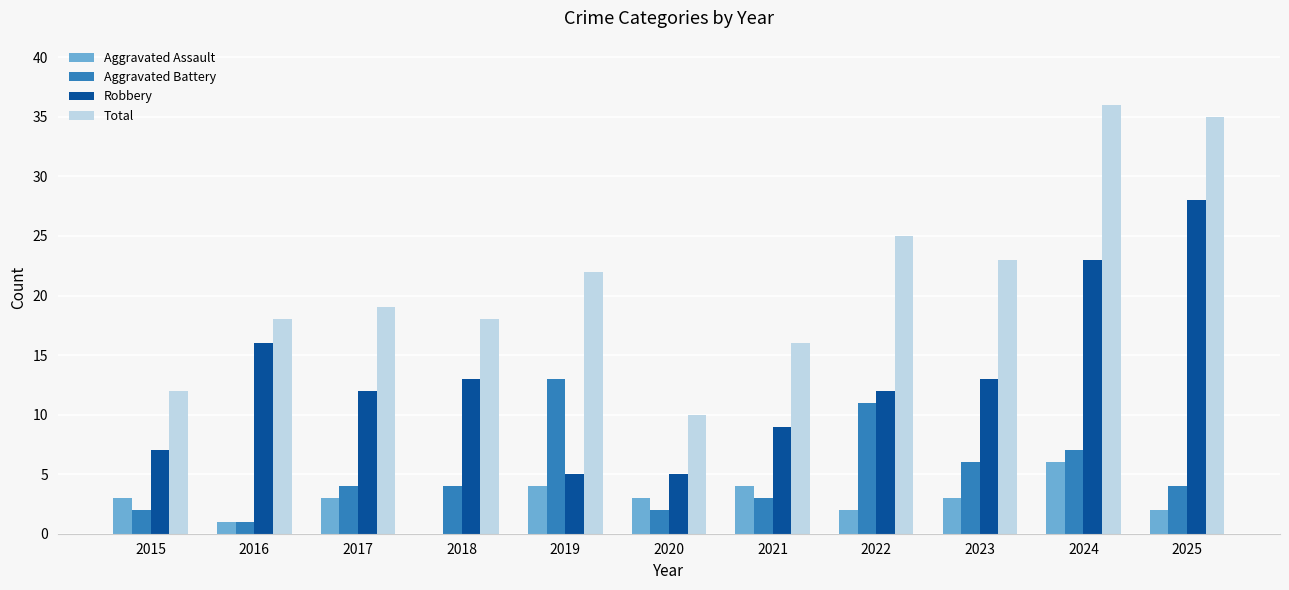

Reading left to right, list all the values displayed in this chart.

Aggravated Assault: 3	1	3	0	4	3	4	2	3	6	2
Aggravated Battery: 2	1	4	4	13	2	3	11	6	7	4
Robbery: 7	16	12	13	5	5	9	12	13	23	28
Total: 12	18	19	18	22	10	16	25	23	36	35